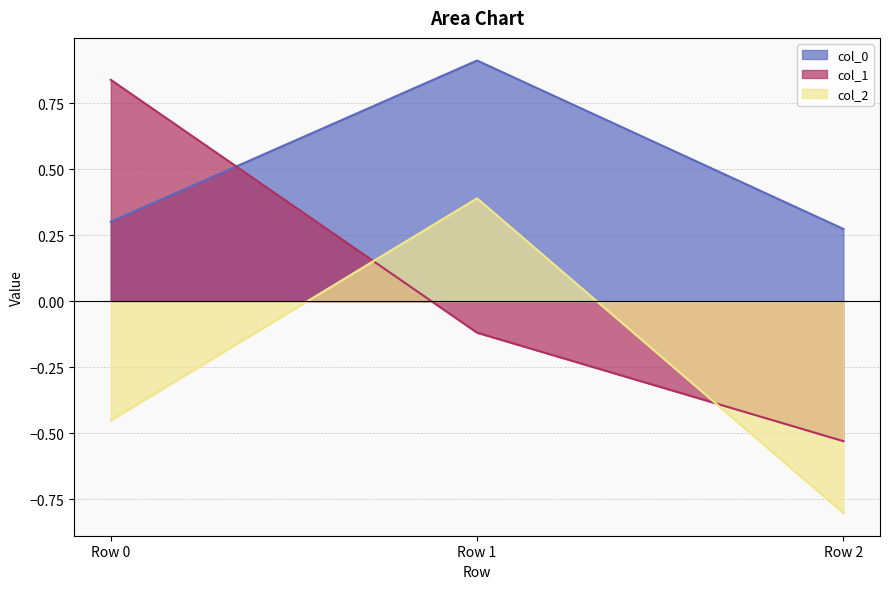

The col_1 series shows -0.5 at Row 2. True or false?

True